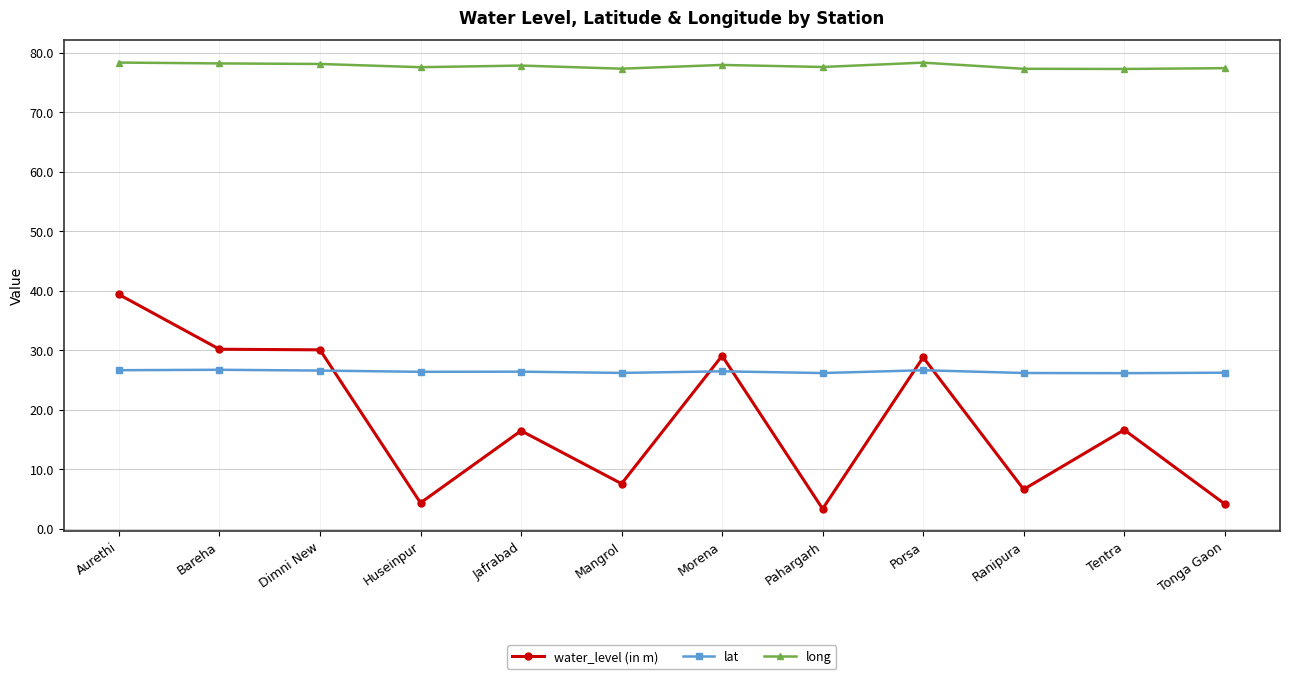

How many intersections are there between water_level (in m) and lat?

5